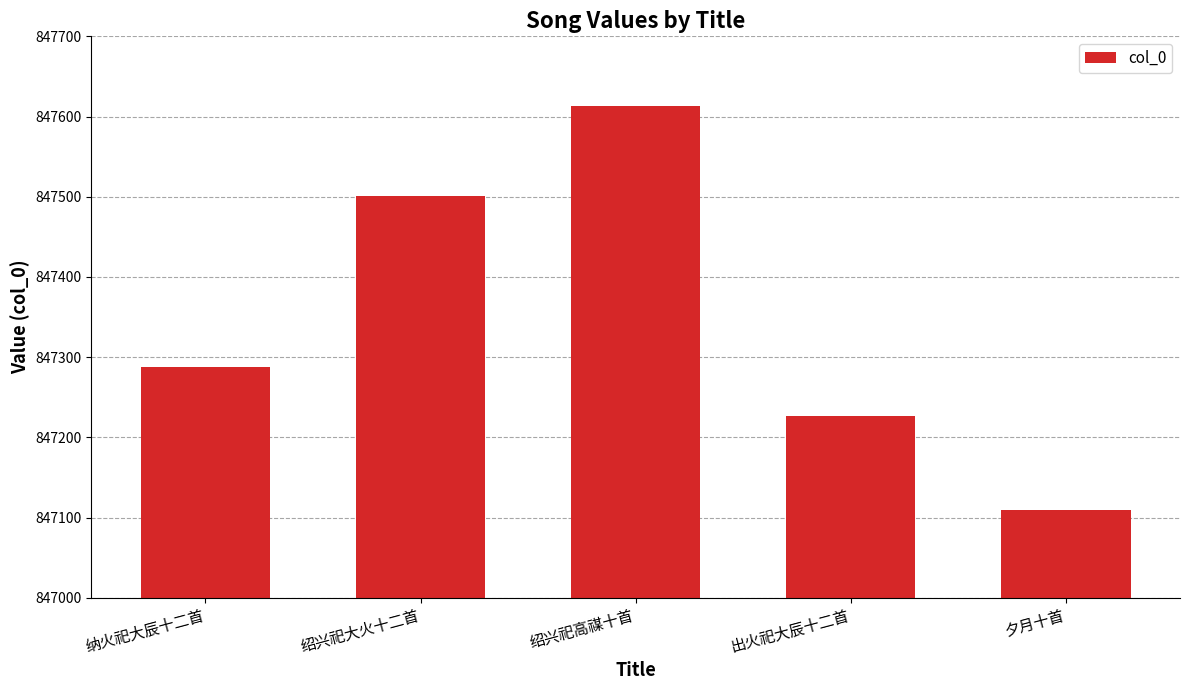

What is the difference between the maximum and minimum values?

504